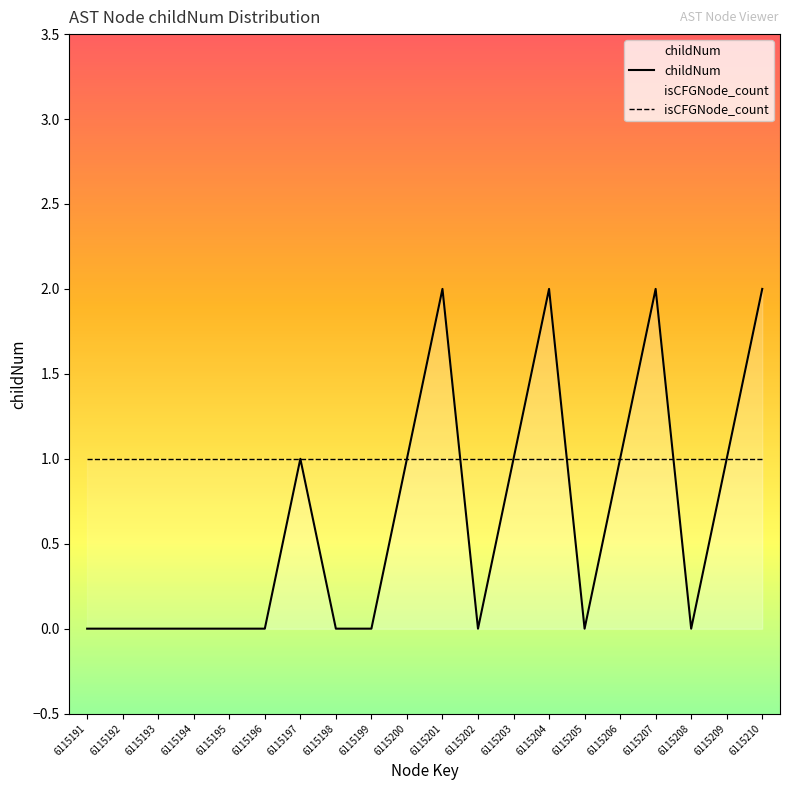

What is the difference between the maximum and minimum values?

2